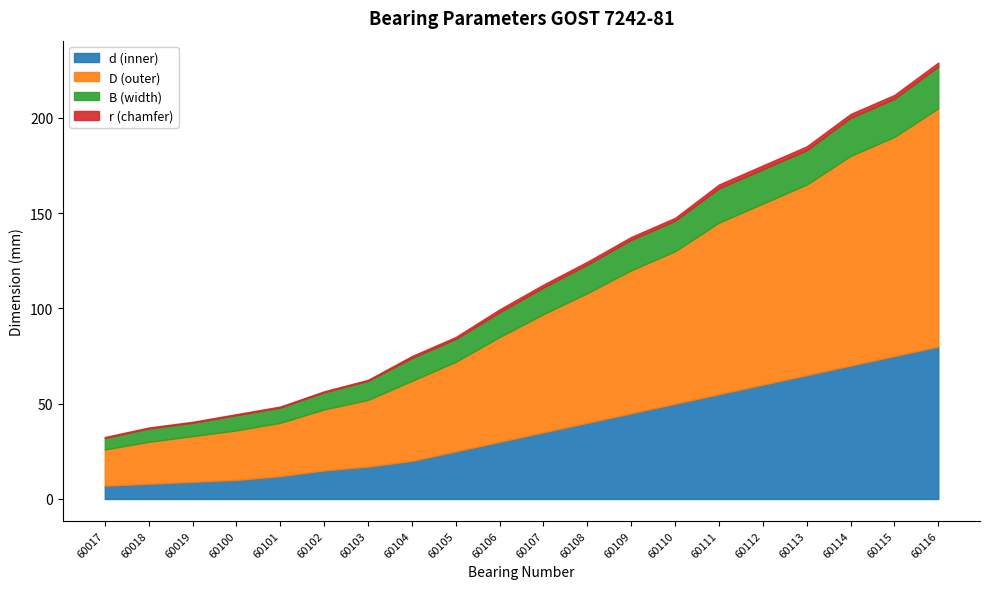

What is the minimum value for d (inner)?

7.0